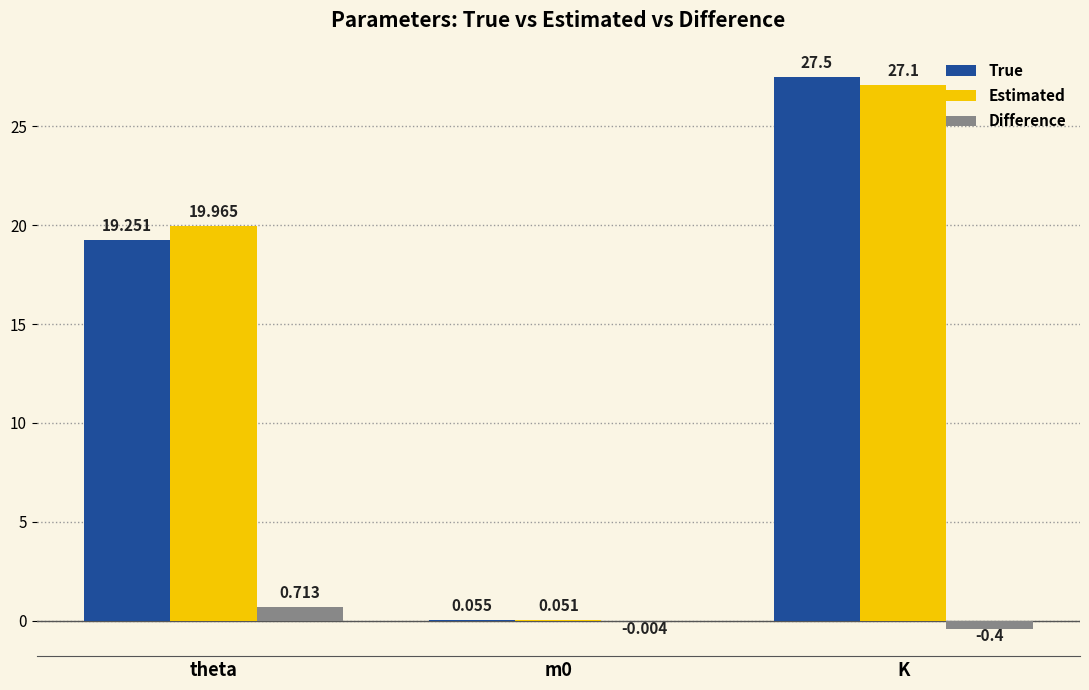

Where does the True series first go above 19?

theta